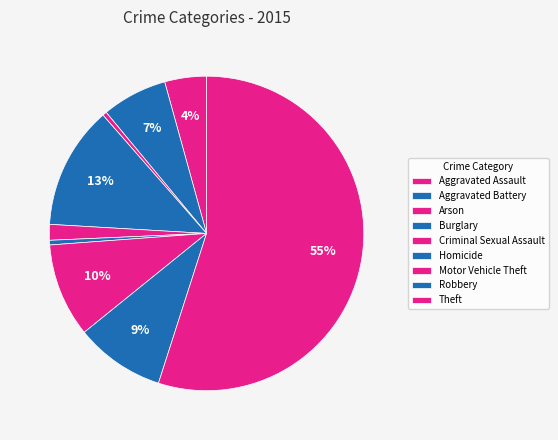

Count the number of slices in the pie.

9